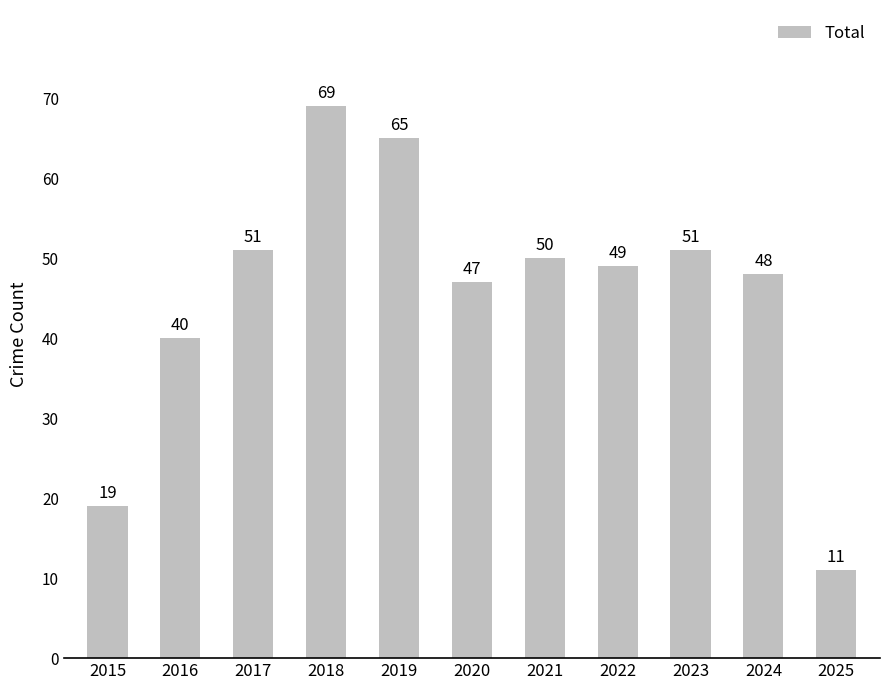

What is the change in value from 2017 to 2020?

-4